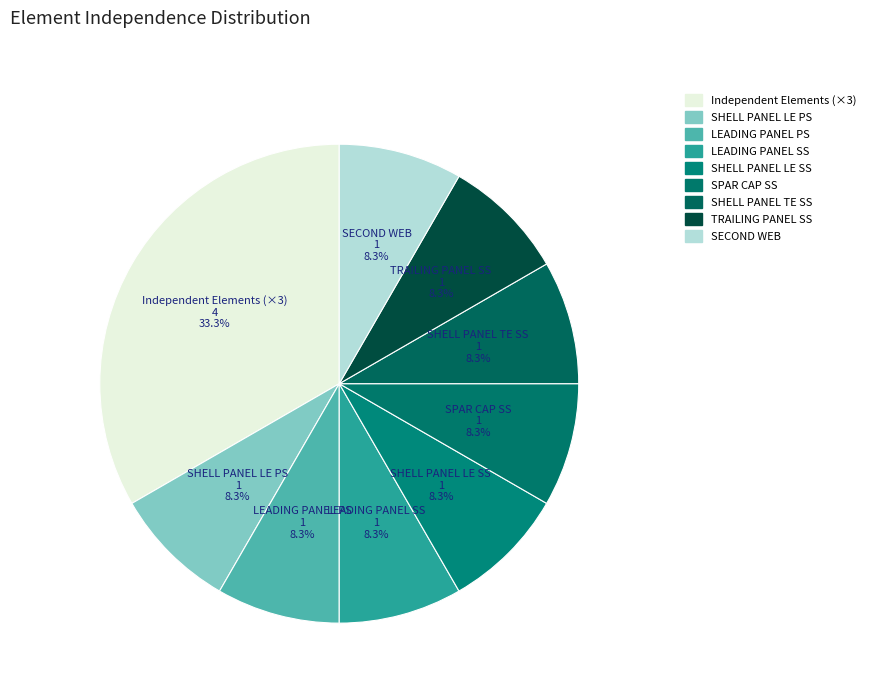

How many slices are in this pie chart?

9